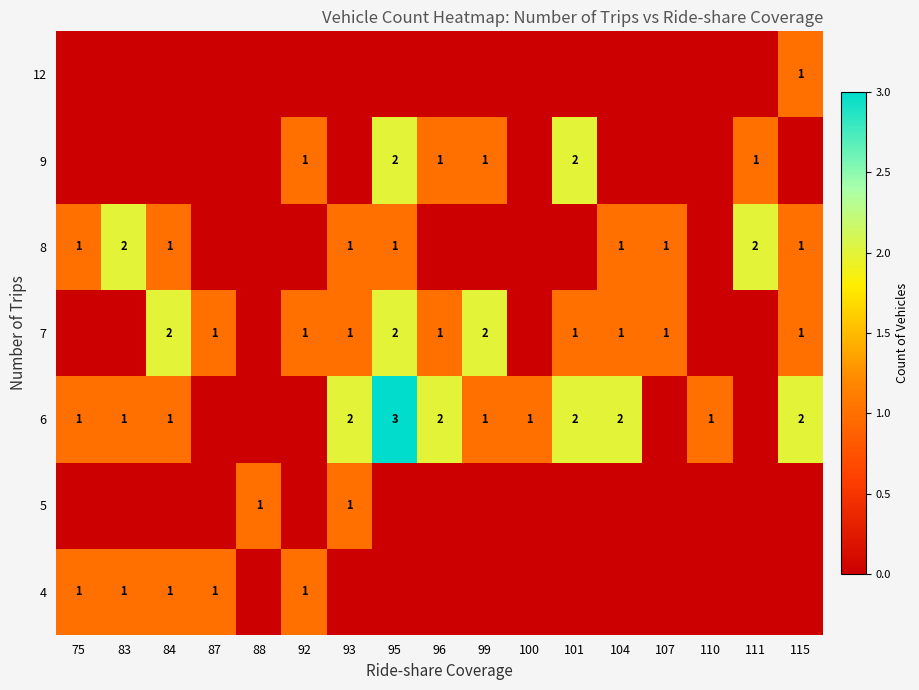

The value of 6 at 110 is 0. True or false?

False